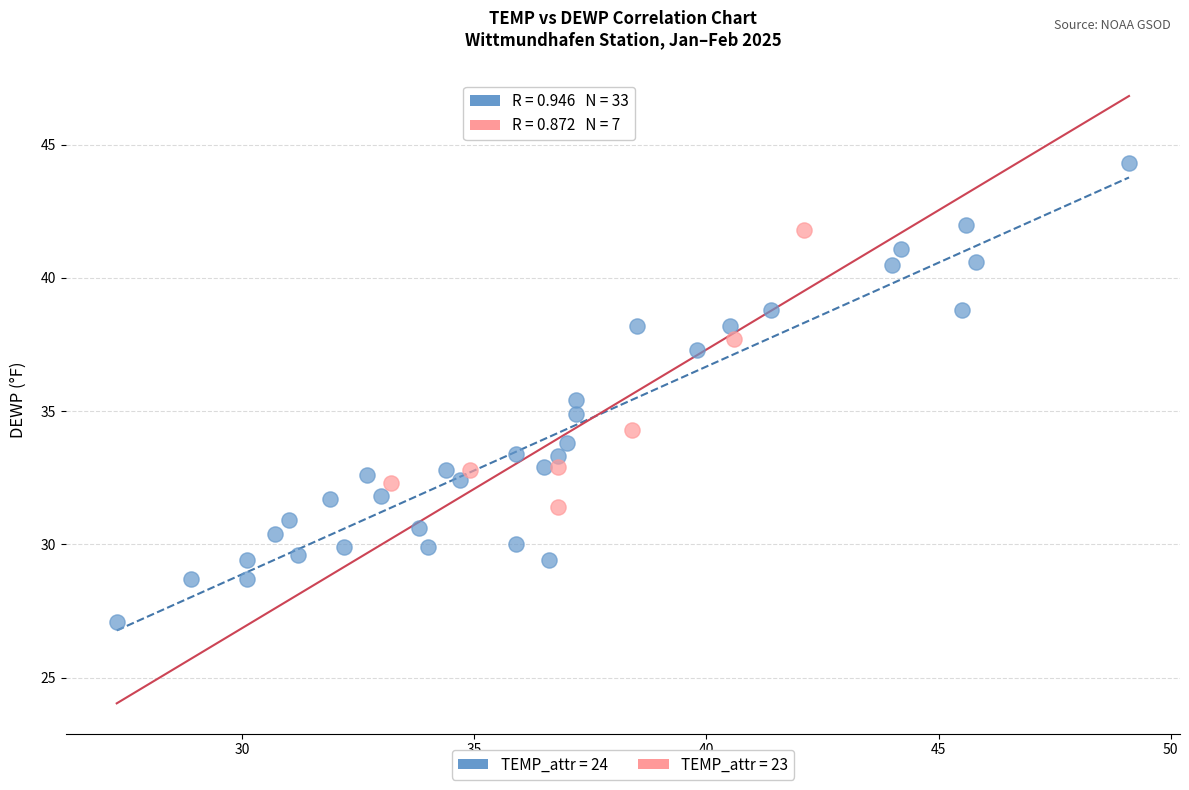

Which series has the widest spread of Y values?

TEMP_attr = 24